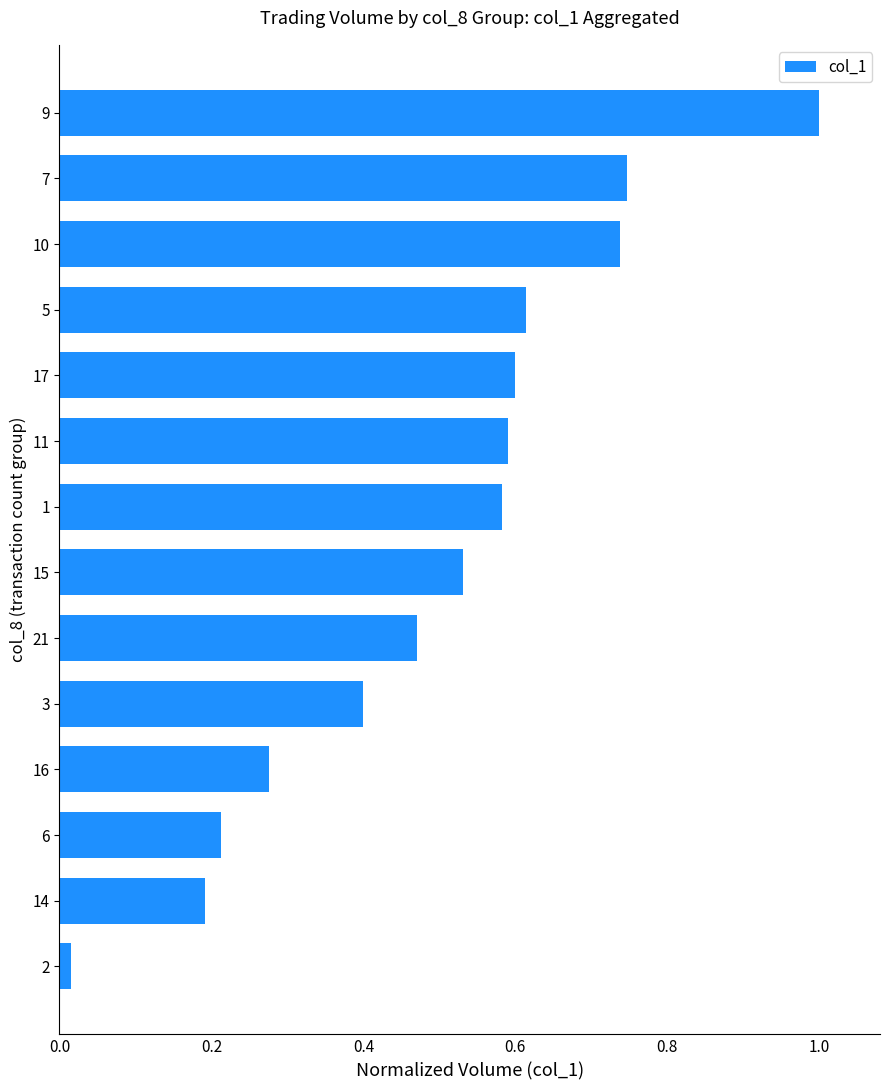

What is the label of the 9th bar from the bottom?

11